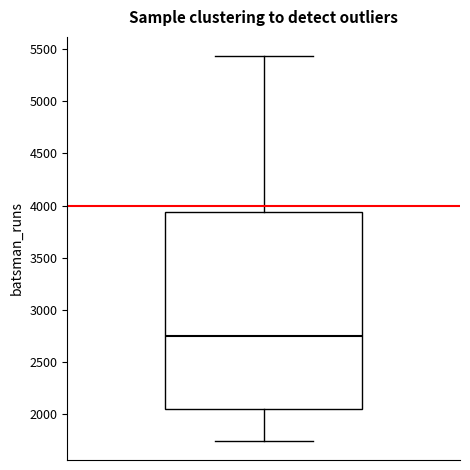

Where does the median line of the box sit on the y-axis? The values are not printed on the chart, so give them approximately, as read against the axis.

2750